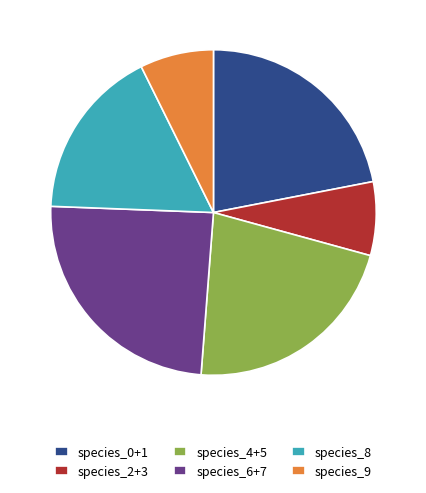

Which slice is the largest?

species_6+7